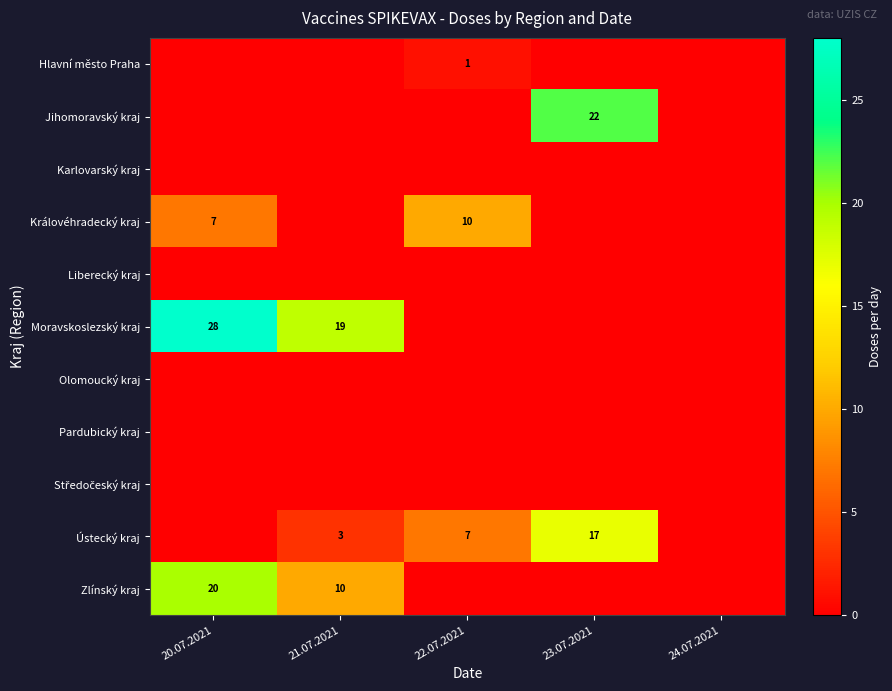

The Zlínský kraj series shows 10 at 21.07.2021. True or false?

True